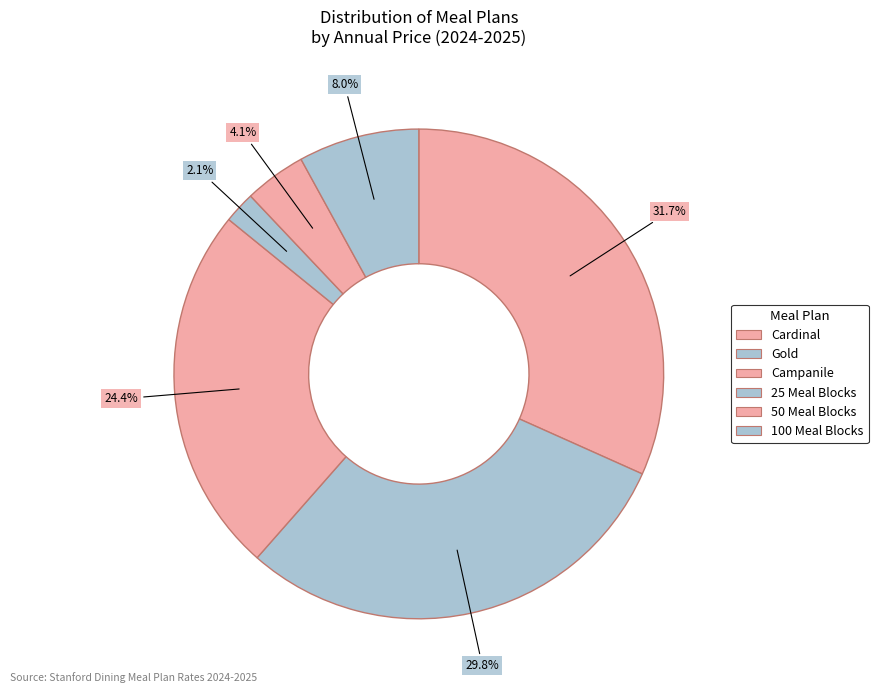

Count the number of slices in the pie.

6